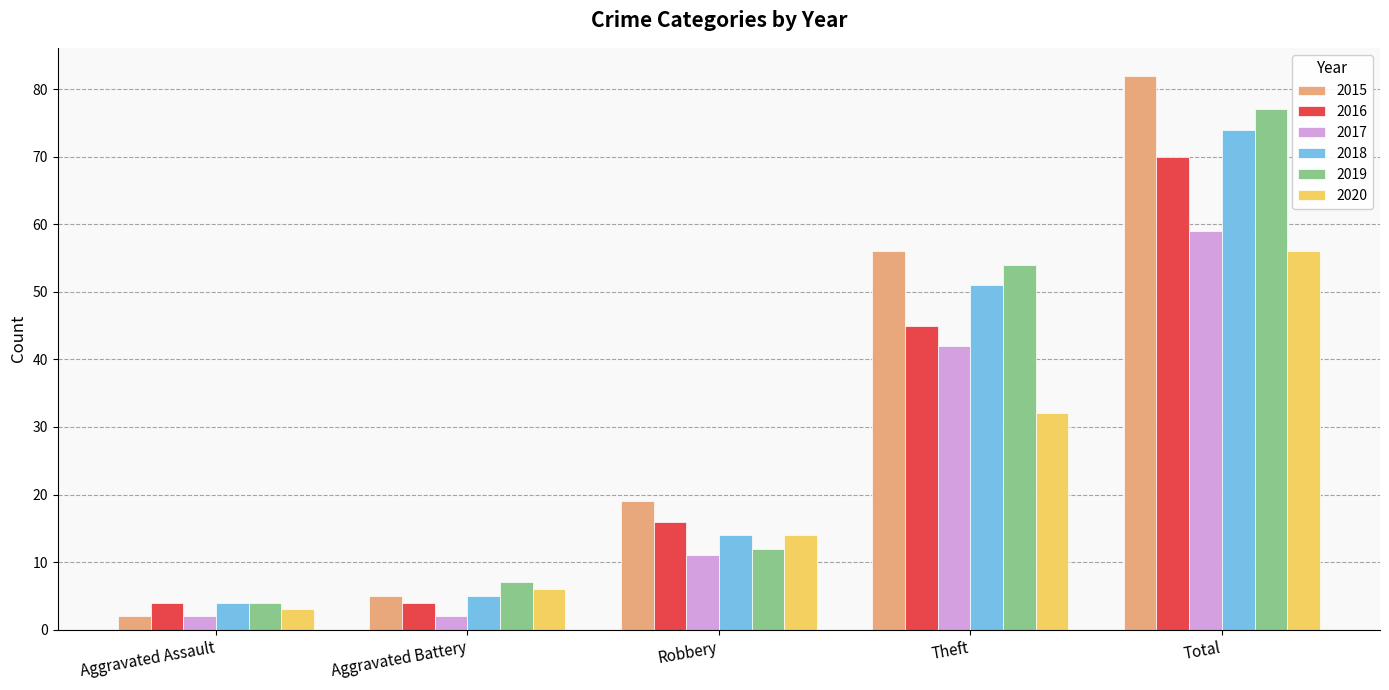

What position from the right is Theft?

2